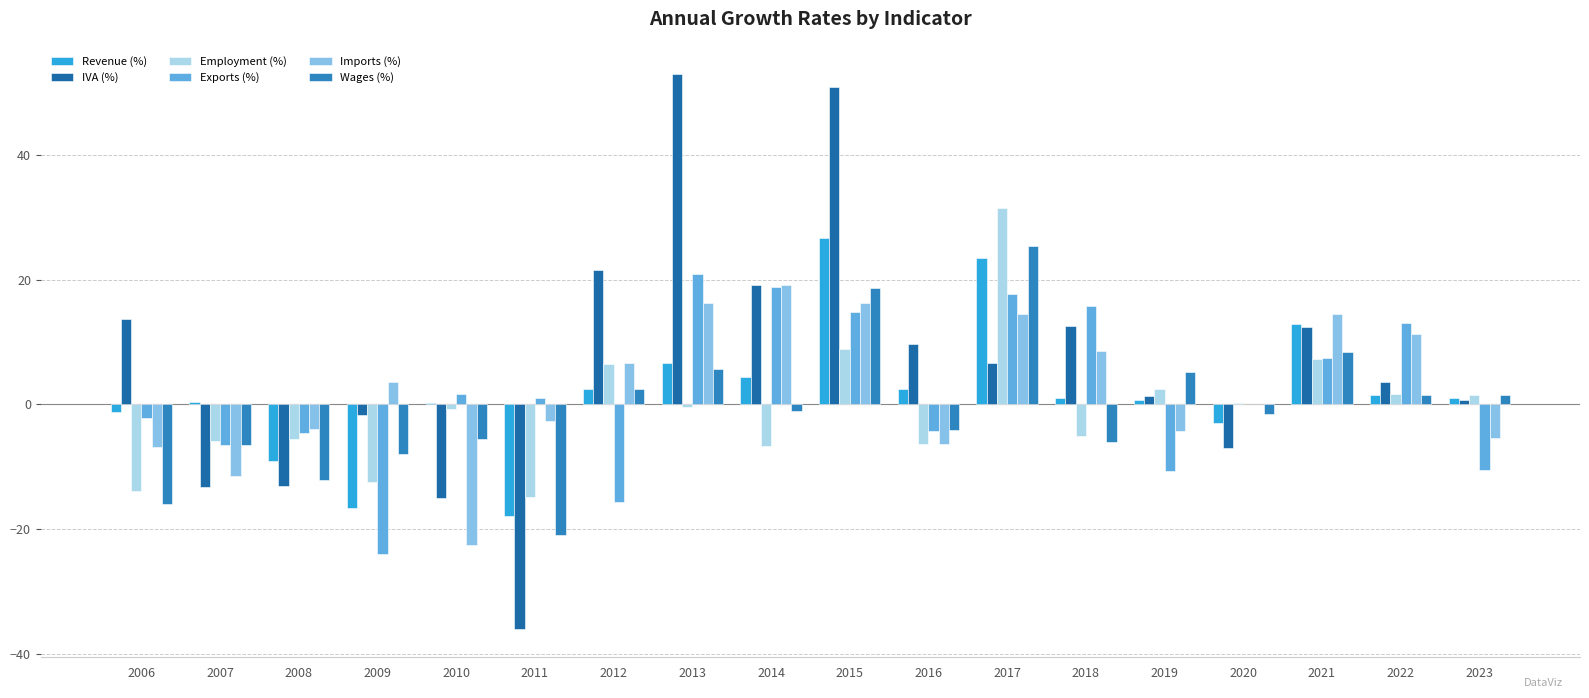

What is the maximum value for Imports (%)?

19.1